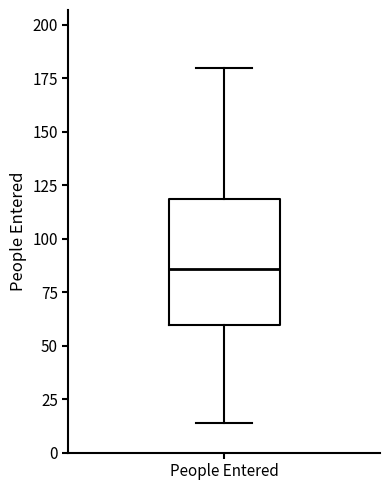

Read this box plot against the y-axis: the position of the median line, the range covered by the box, and the ends of both whiskers. The values are not printed on the chart, so give them approximately, as read against the axis.

median 85, box 60 to 120, whiskers 15 to 180